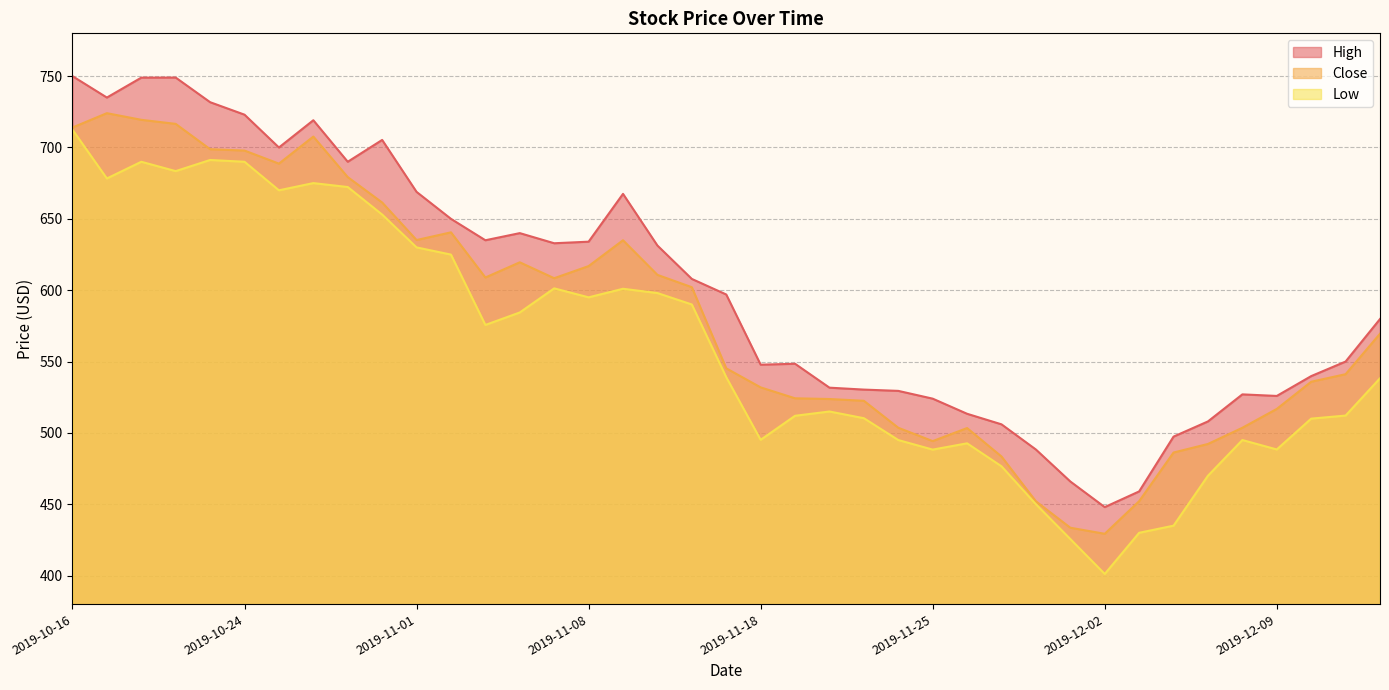

List the series in order of their peak value, highest first.

High, Close, Low